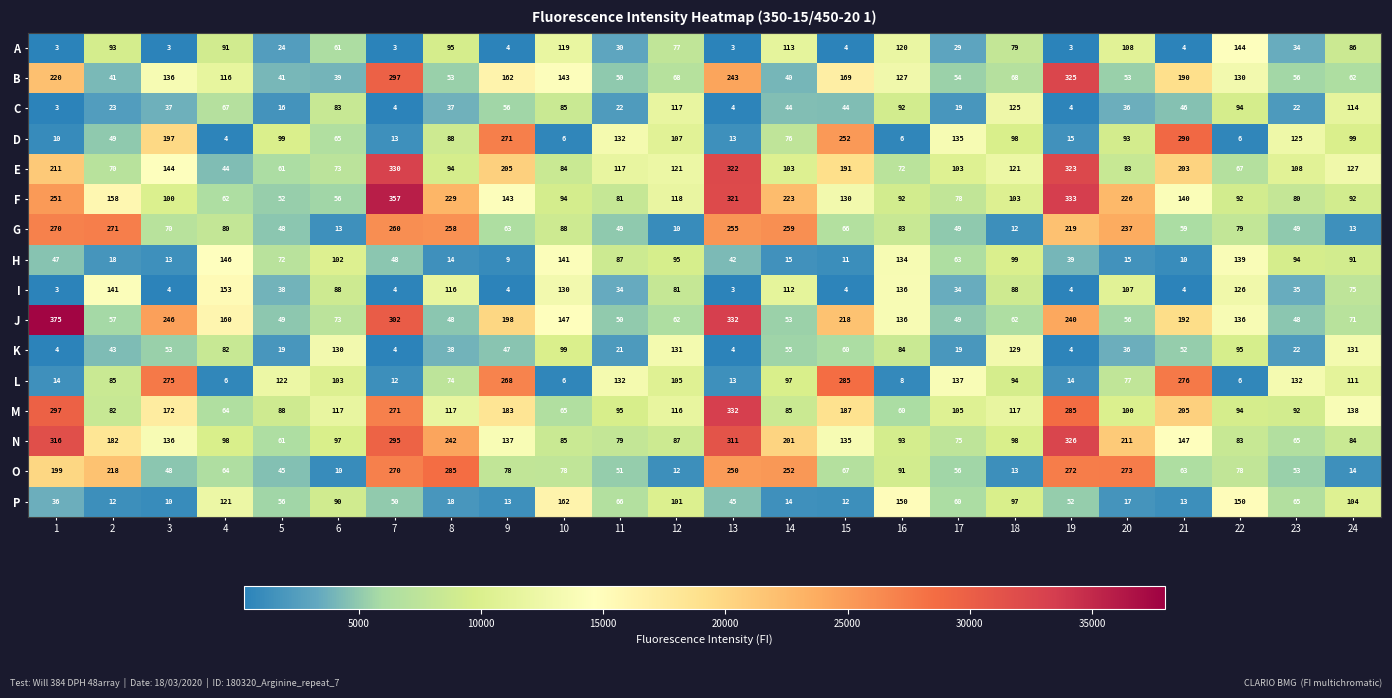

At which category does the chart reach its peak across all series?

1